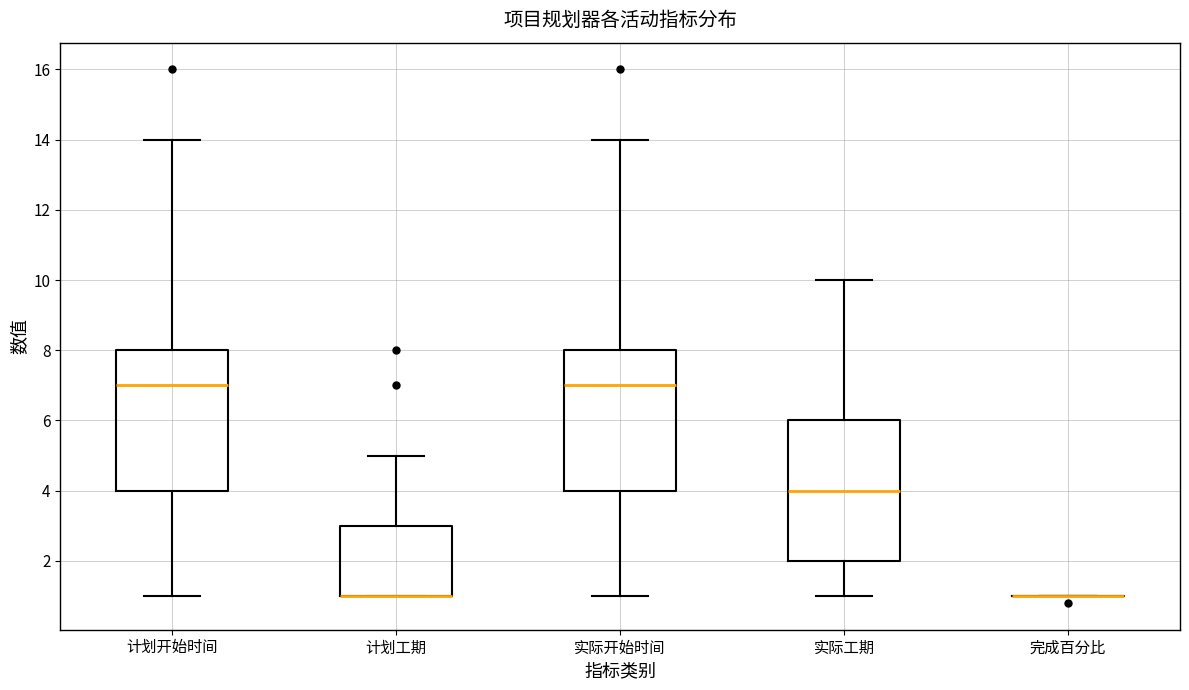

Reading left to right, transcribe this box plot: for each box, give where its median line is, the range the box spans, and where its two whiskers end, as read against the y-axis. The values are not printed on the chart, so give them approximately, as read against the axis.

计划开始时间: median 7, box 4 to 8, whiskers 1 to 14
计划工期: median 1 (drawn on the box's lower edge), box 1 to 3, whiskers 1 to 5
实际开始时间: median 7, box 4 to 8, whiskers 1 to 14
实际工期: median 4, box 2 to 6, whiskers 1 to 10
完成百分比: box collapsed to a line at 1, whiskers 1 to 1